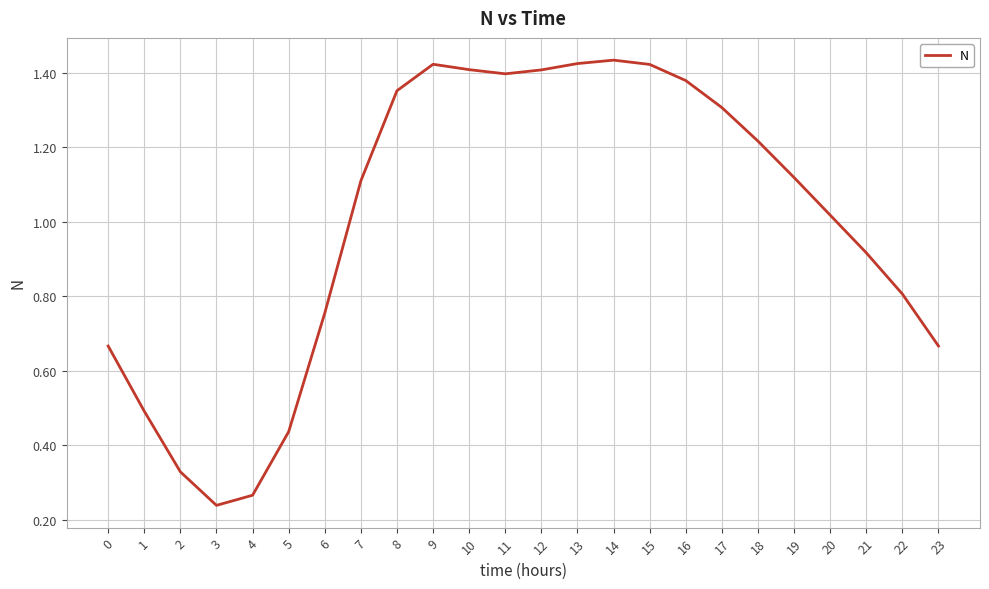

The chart shows a value of 2.3 at 12. True or false?

False